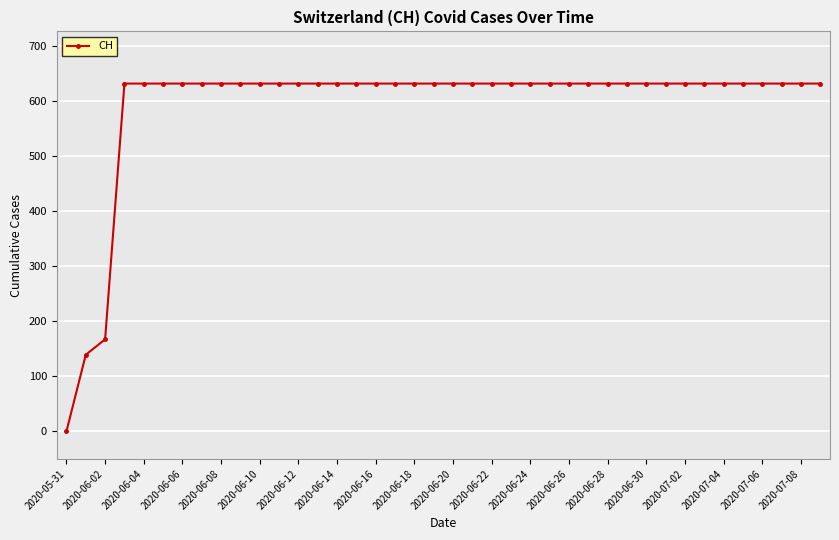

What is the sum of all values?

23653